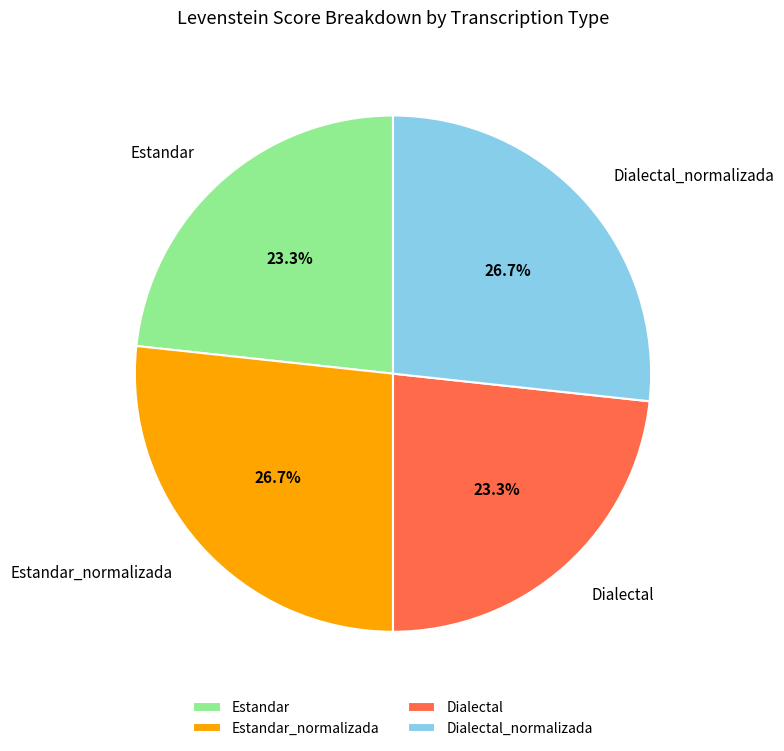

To the nearest percent, what portion does Dialectal_normalizada represent?

27%